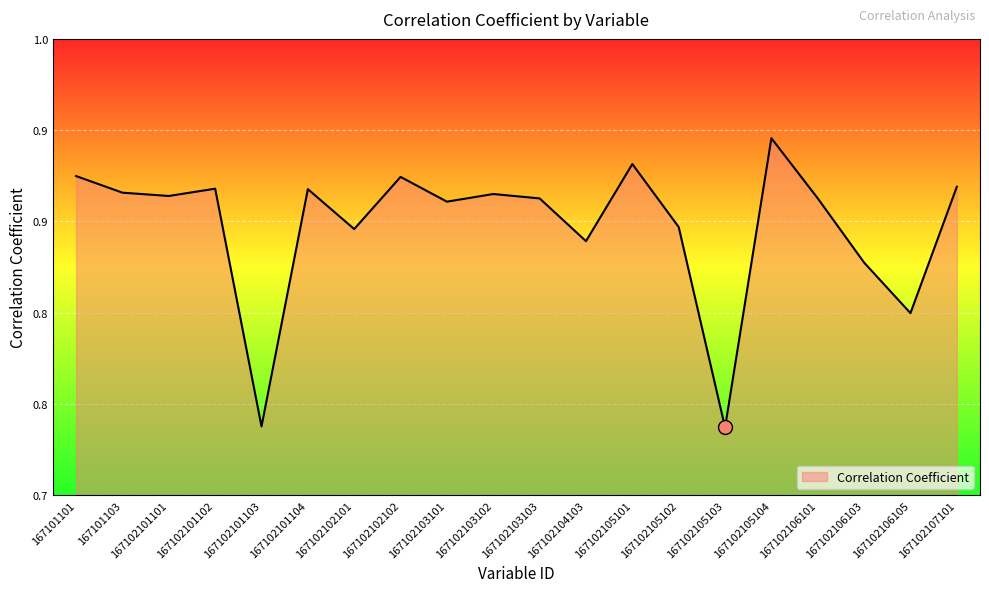

Reading left to right, list all the values displayed in this chart.

167101101=0.9	167101103=0.9	167102101101=0.9	167102101102=0.9	167102101103=0.7	167102101104=0.9	167102102101=0.8	167102102102=0.9	167102103101=0.9	167102103102=0.9	167102103103=0.9	167102104103=0.8	167102105101=0.9	167102105102=0.8	167102105103=0.7	167102105104=0.9	167102106101=0.9	167102106103=0.8	167102106105=0.8	167102107101=0.9